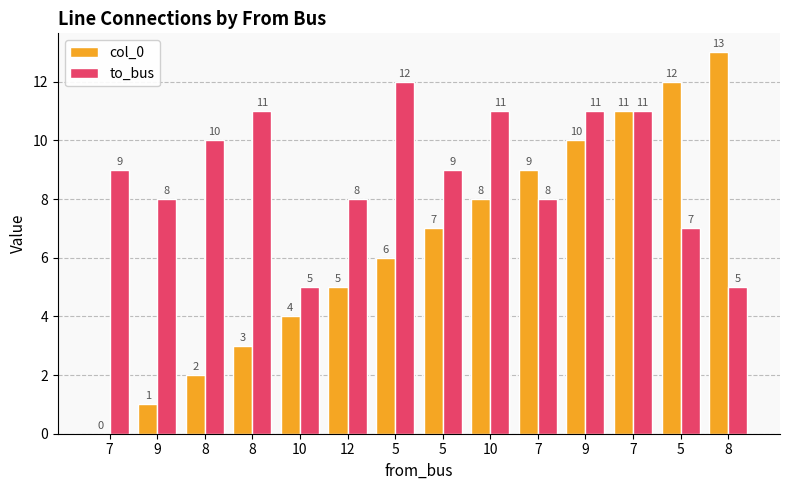

Reading left to right, extract all data points from this chart.

col_0: 7=0	9=1	8=2	8=3	10=4	12=5	5=6	5=7	10=8	7=9	9=10	7=11	5=12	8=13
to_bus: 7=9	9=8	8=10	8=11	10=5	12=8	5=12	5=9	10=11	7=8	9=11	7=11	5=7	8=5